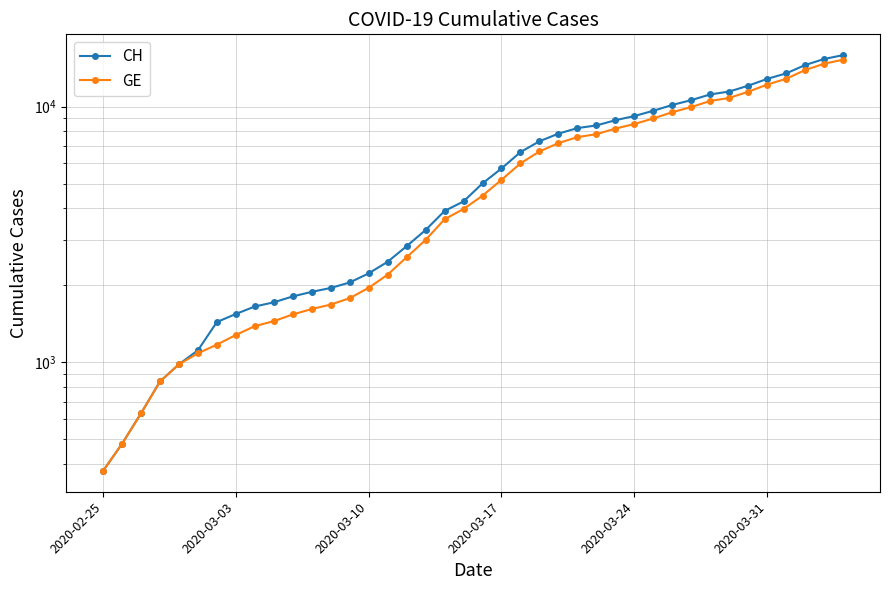

True or false: CH and GE cross at least once.

False